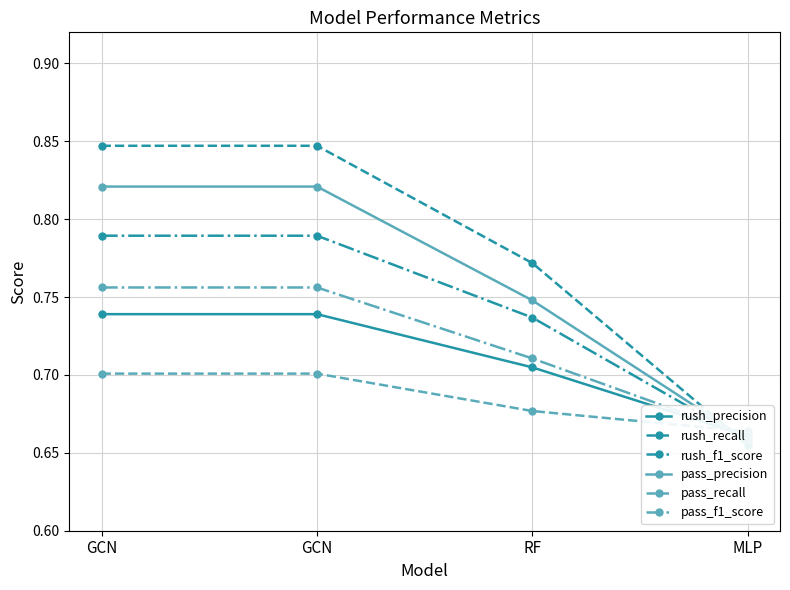

How many series are shown in this chart?

6